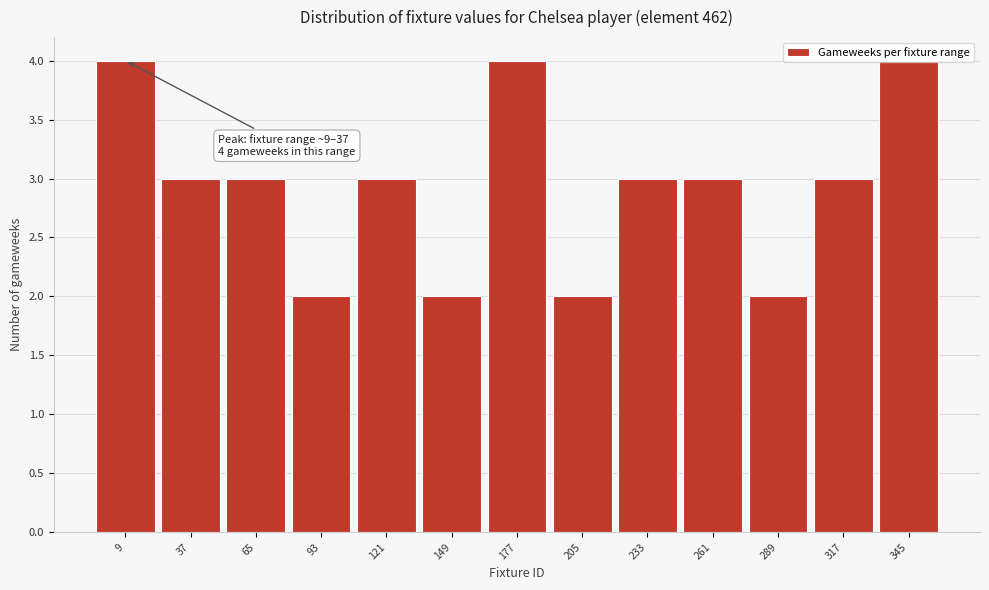

Is it true that the value at 93 is 1?

False